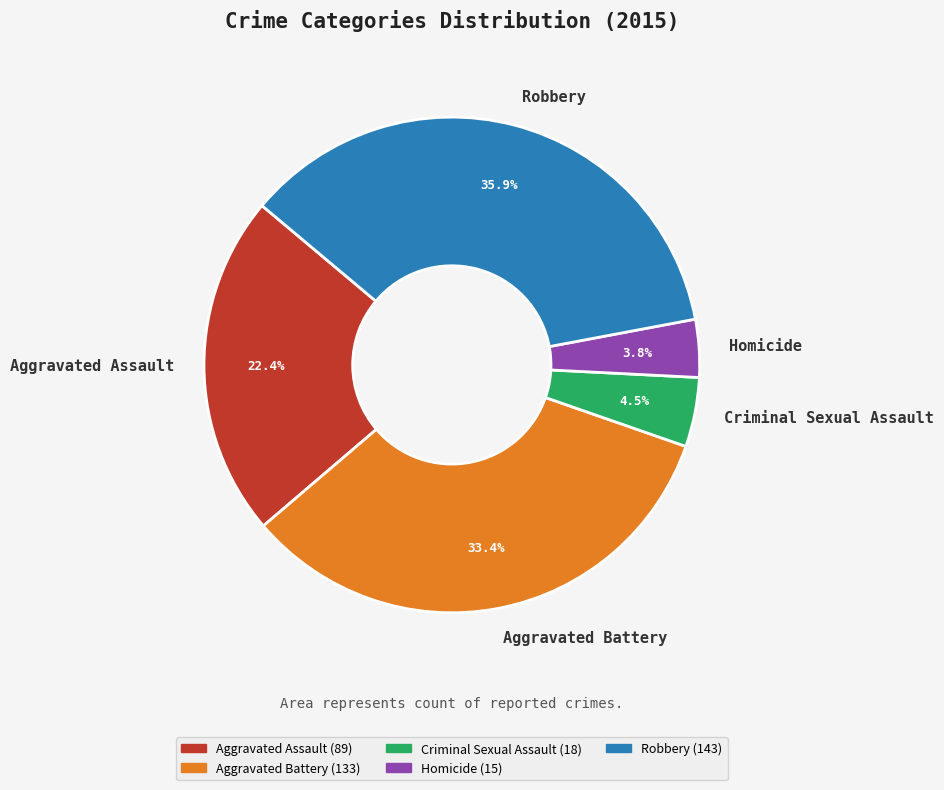

Is Criminal Sexual Assault the majority of the pie?

No